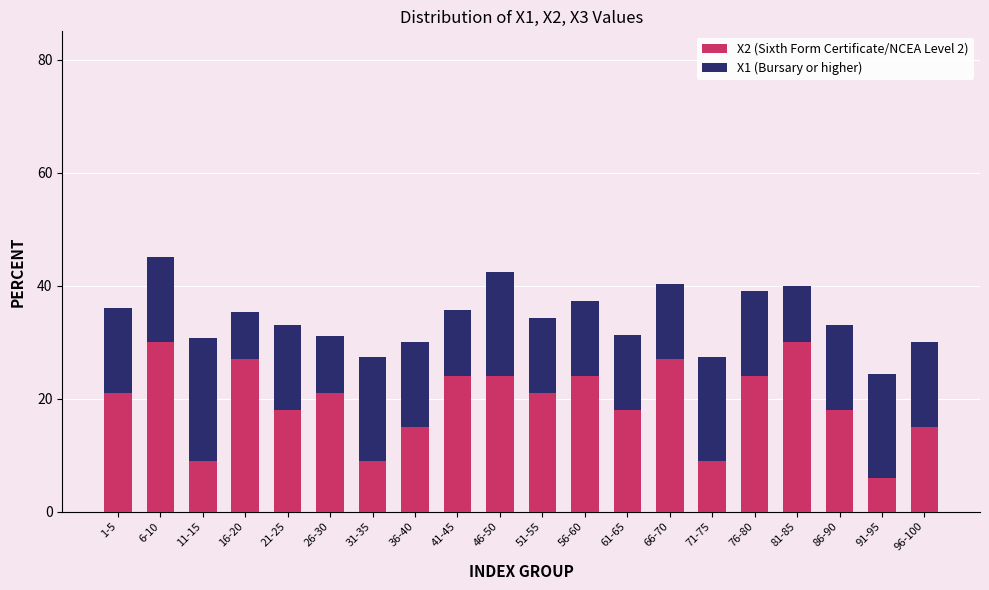

What is the highest value of the X2 (Sixth Form Certificate/NCEA Level 2) series?

30.0